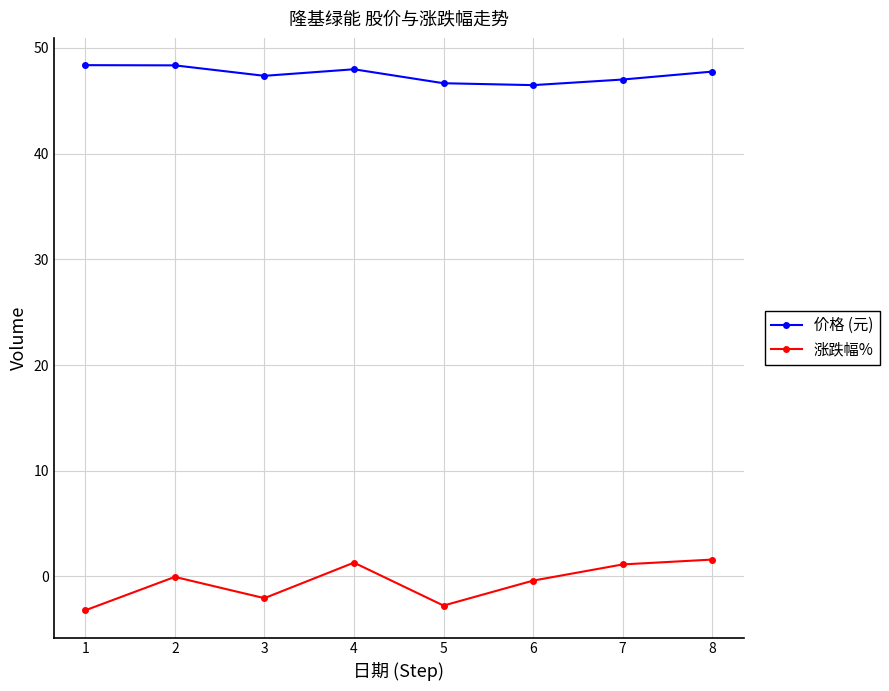

The value of 价格 (元) at 8 is 47.8. True or false?

True